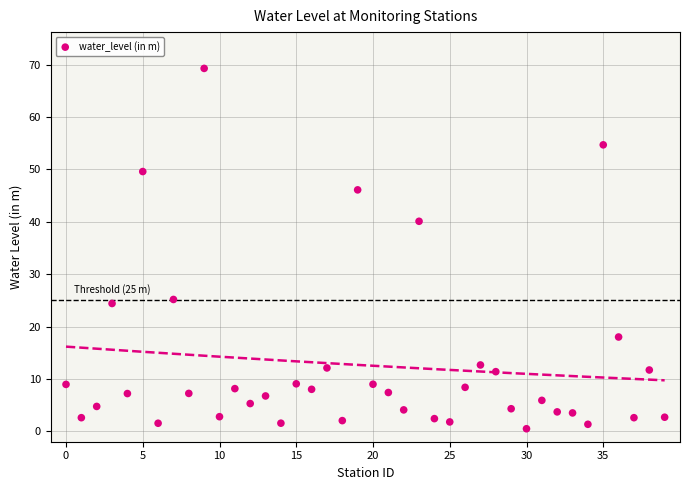

What is the range of Y values (max minus min)?

68.8